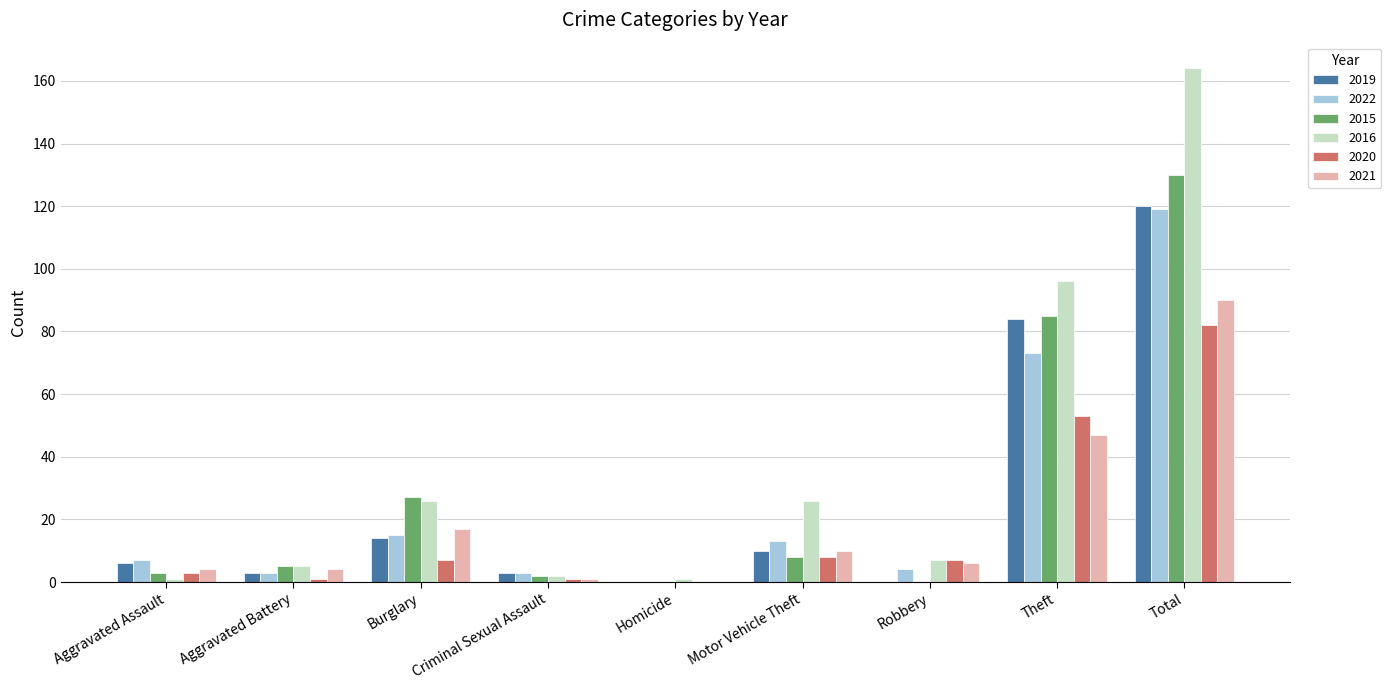

How many groups of bars are there?

9